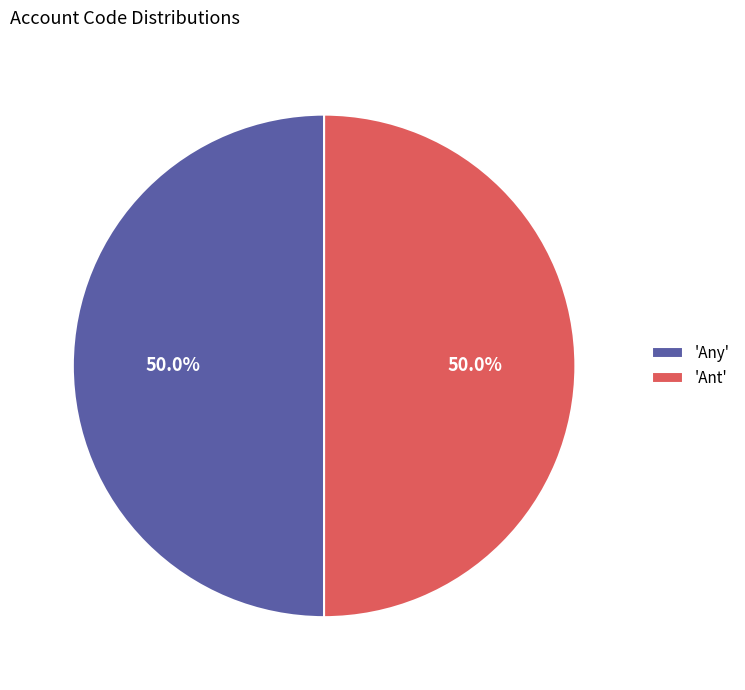

What is the total percentage of 'Any' and 'Ant'?

100.0%